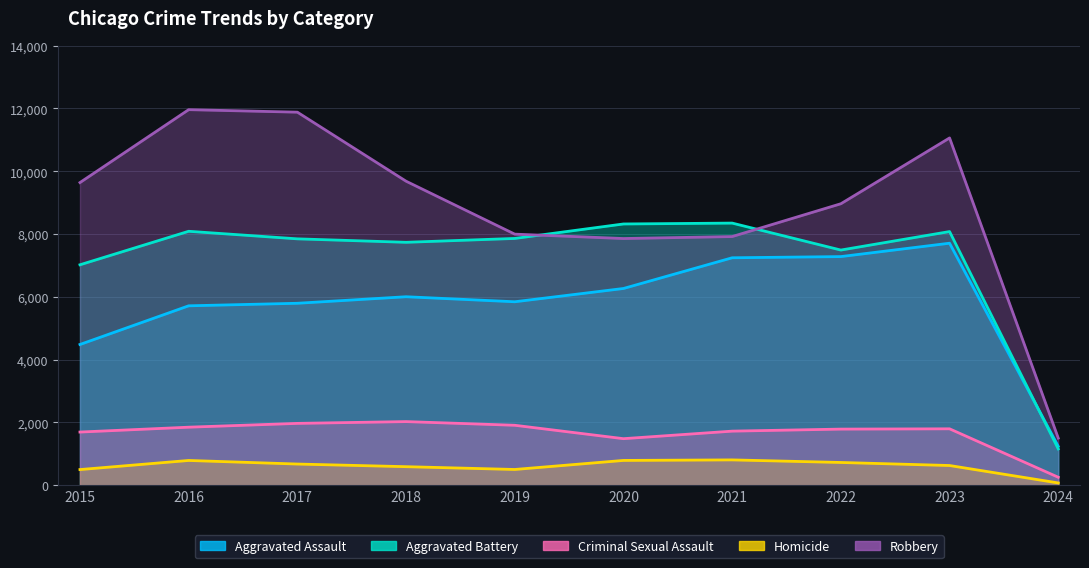

Which series has the widest spread of values?

Robbery